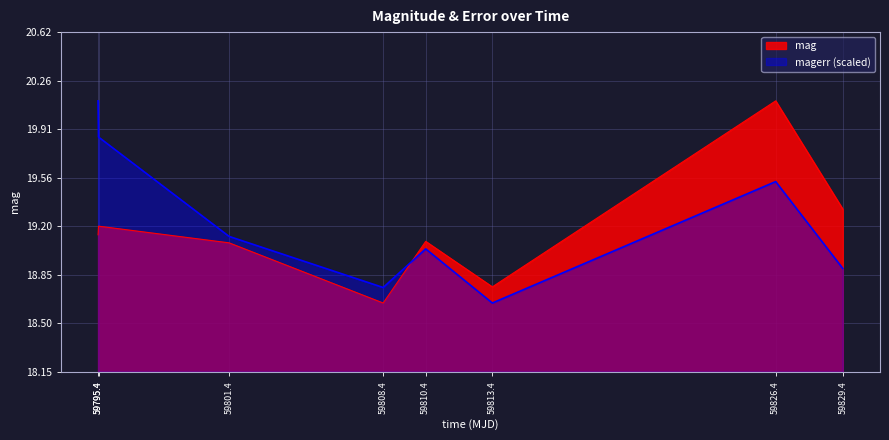

Rank the categories by mag value from highest to lowest.

59826.4, 59829.4, 59795.4, 59795.4, 59810.4, 59801.4, 59813.4, 59808.4